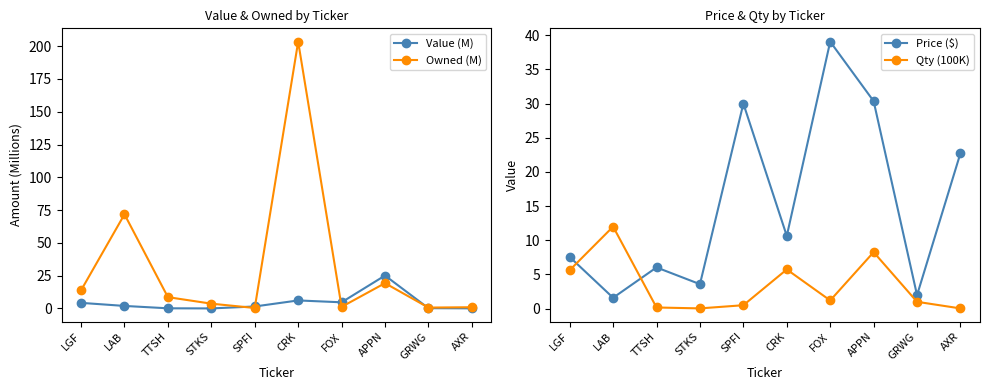

Reading left to right, extract all data points from this chart.

Value (M): LGF=4.3	LAB=1.9	TTSH=0.1	STKS=0.0	SPFI=1.5	CRK=6.1	FOX=4.7	APPN=25.1	GRWG=0.2	AXR=0.1
Owned (M): LGF=13.8	LAB=71.8	TTSH=8.6	STKS=3.6	SPFI=0.3	CRK=203.5	FOX=1.2	APPN=19.3	GRWG=0.7	AXR=0.9
Price ($): LGF=7.6	LAB=1.6	TTSH=6.0	STKS=3.6	SPFI=30.0	CRK=10.6	FOX=39.1	APPN=30.4	GRWG=2.0	AXR=22.8
Qty (100K): LGF=5.6	LAB=12.0	TTSH=0.2	STKS=0.0	SPFI=0.5	CRK=5.7	FOX=1.2	APPN=8.3	GRWG=1.0	AXR=0.0